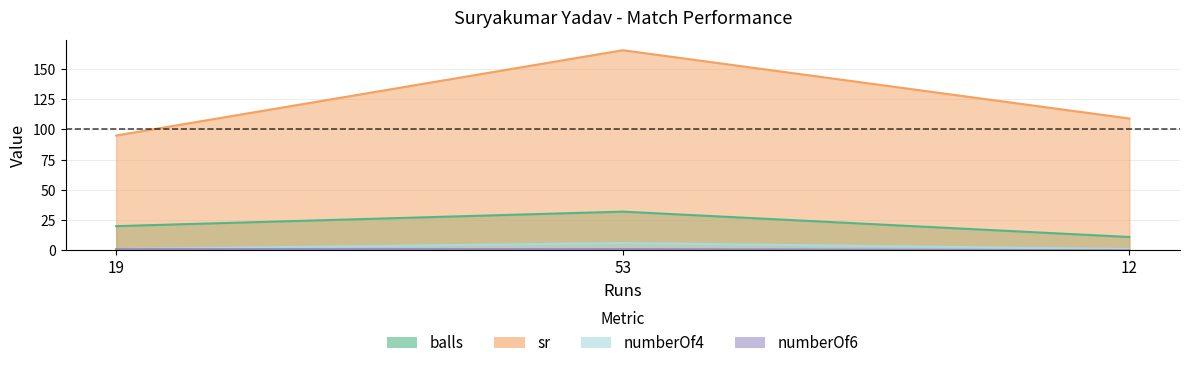

Reading left to right, transcribe all the data shown in this chart.

balls: 20.0	32.0	11.0
sr: 95.0	165.6	109.1
numberOf4: 1.0	6.0	1.0
numberOf6: 1.0	1.0	0.0